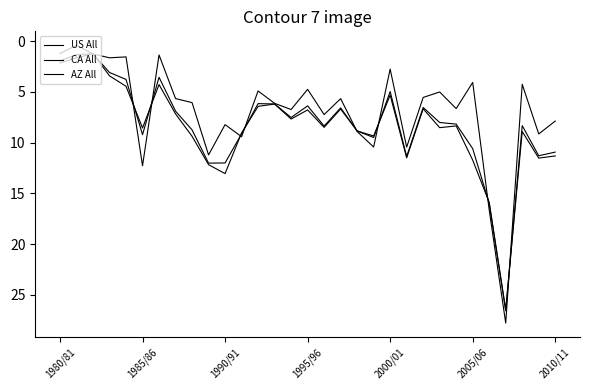

Does the chart display data point markers on the line(s)?

No